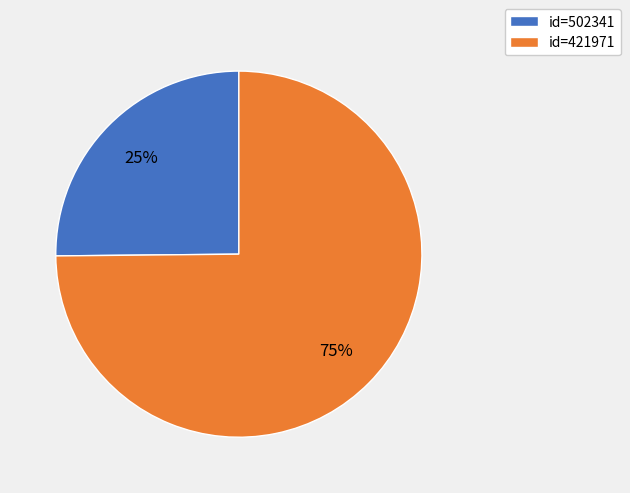

Which slice is the smallest?

id=502341